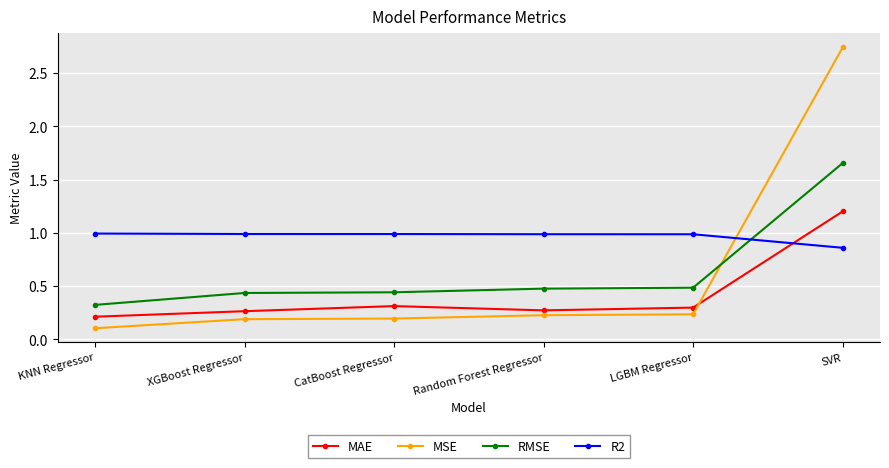

Is this an area chart (filled region under the line)?

No